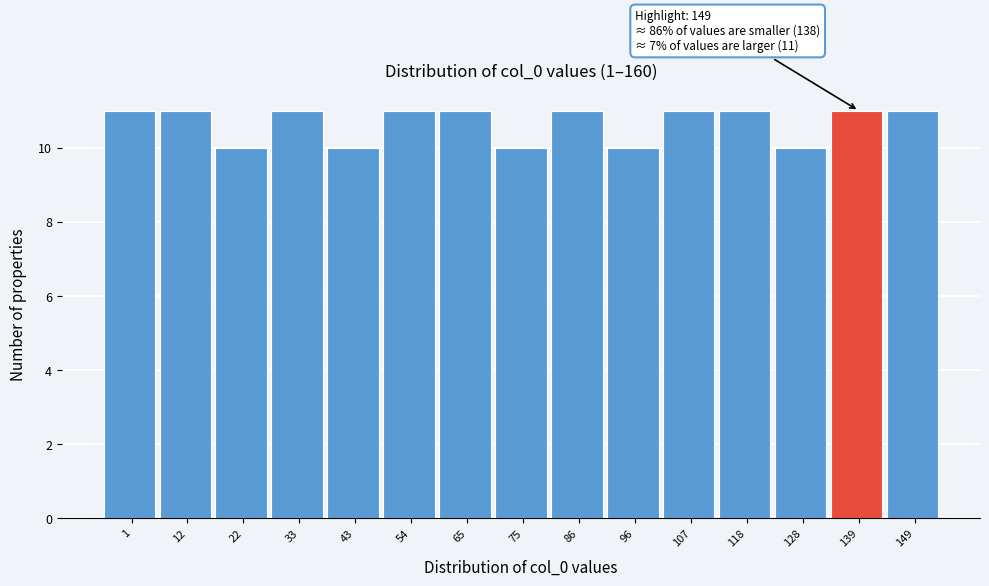

Reading right to left, transcribe all the data shown in this chart.

149=11	139=11	128=10	118=11	107=11	96=10	86=11	75=10	65=11	54=11	43=10	33=11	22=10	12=11	1=11